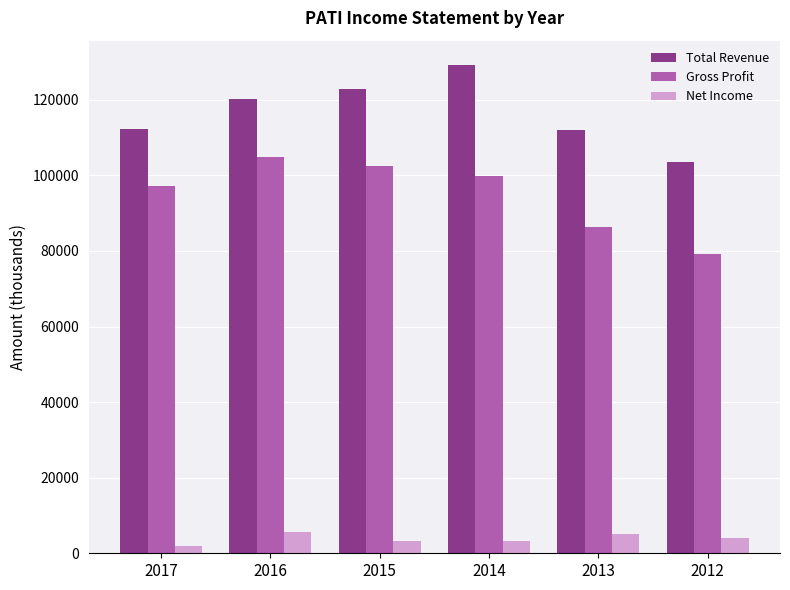

Which series has the largest total across all categories?

Total Revenue